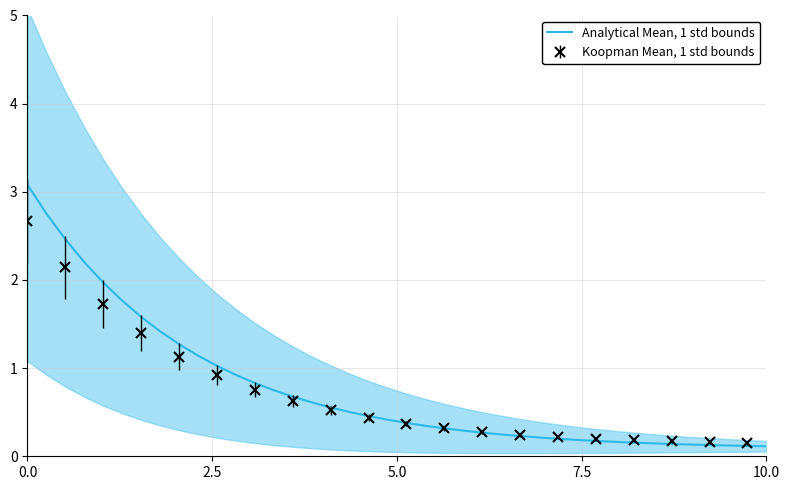

What is the maximum value for Analytical Mean, 1 std bounds?

3.1